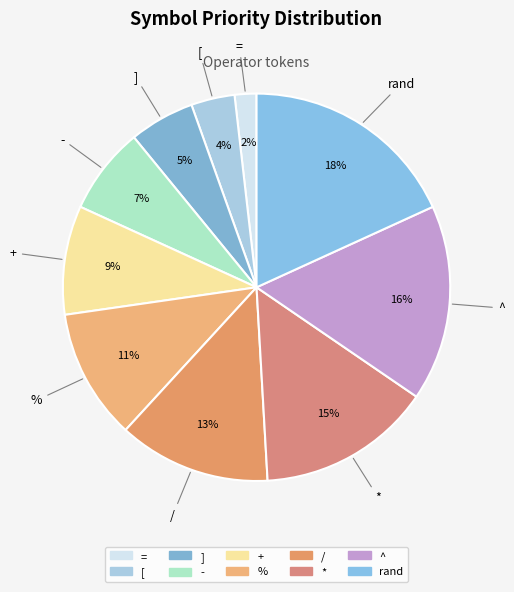

Does any single category account for the majority?

No